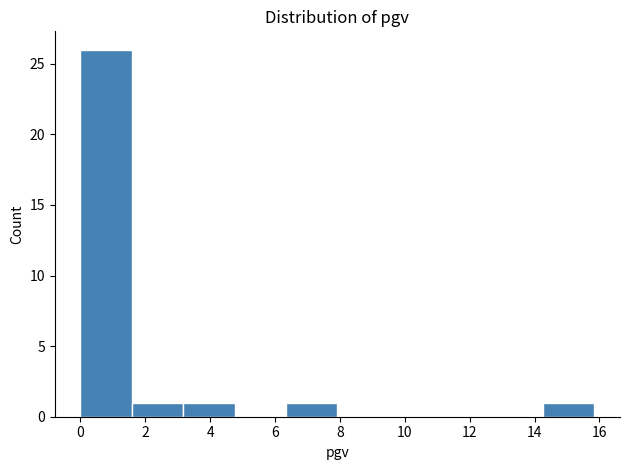

Reading left to right, list every bar in this chart as the range it spans on the x-axis followed by its height. Neither the bar edges nor the heights are printed on the chart, so give them approximately, as read against the axes.

0.0 to 1.6: 26
1.6 to 3.2: 1
3.2 to 4.8: 1
4.8 to 6.4: 0
6.4 to 8.0: 1
8.0 to 9.6: 0
9.6 to 11.0: 0
11.0 to 12.6: 0
12.6 to 14.2: 0
14.2 to 15.8: 1